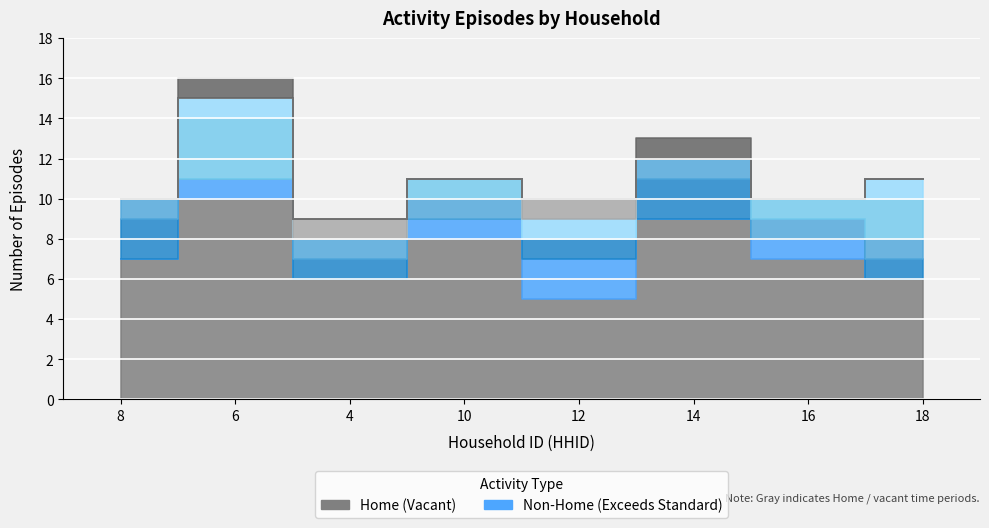

How many lines are shown in the chart?

2